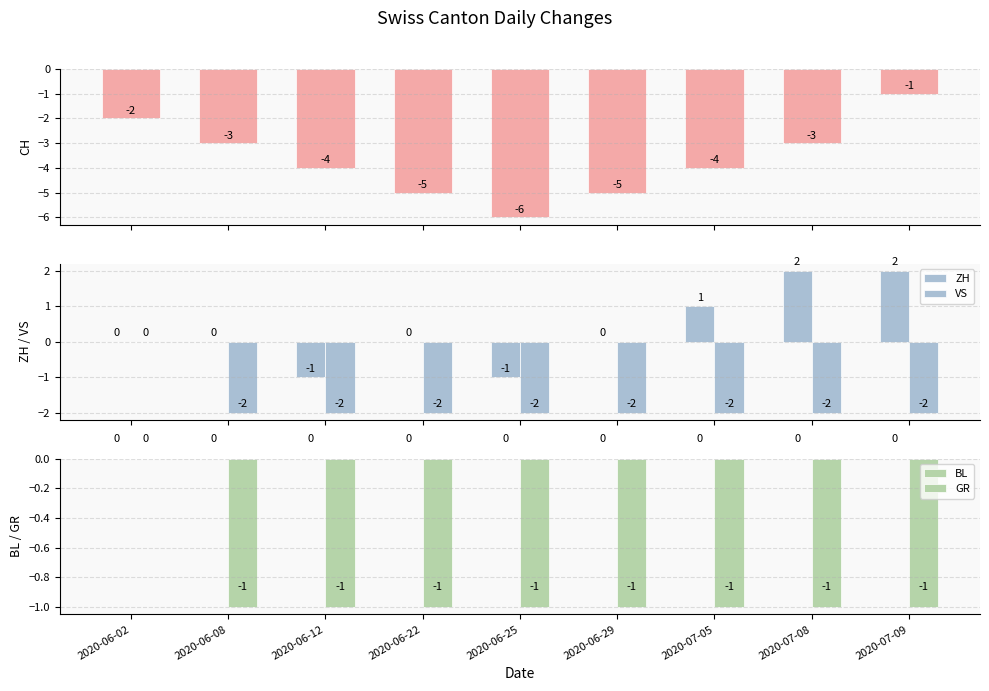

Between 2020-06-22 and 2020-07-08, which series saw the biggest shift?

CH